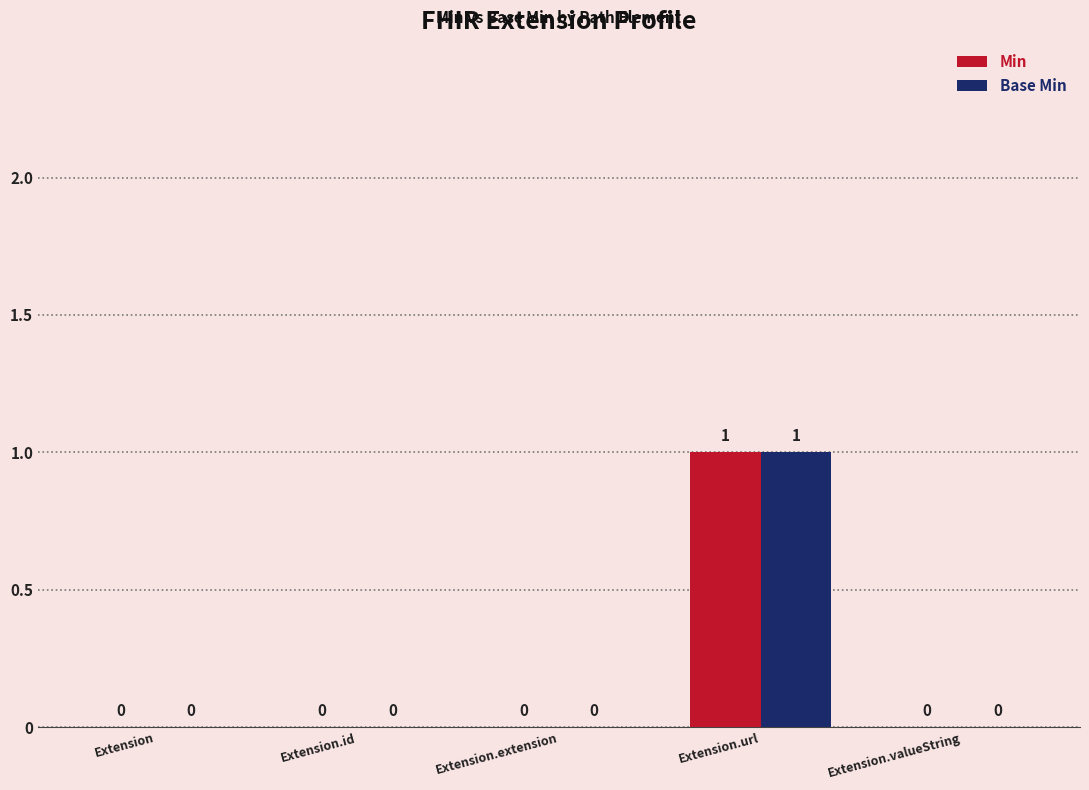

Which category has the highest value across all series?

Extension.url